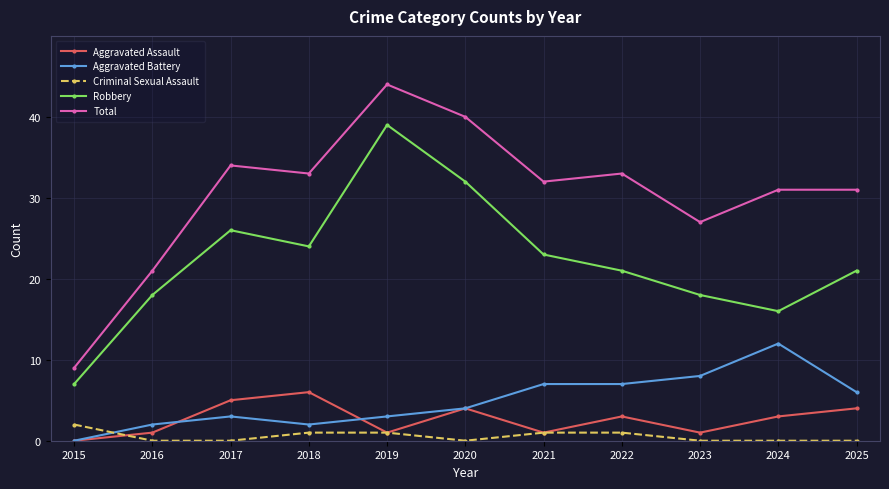

Reading right to left, transcribe all the data shown in this chart.

Aggravated Assault: 2025=4	2024=3	2023=1	2022=3	2021=1	2020=4	2019=1	2018=6	2017=5	2016=1	2015=0
Aggravated Battery: 2025=6	2024=12	2023=8	2022=7	2021=7	2020=4	2019=3	2018=2	2017=3	2016=2	2015=0
Criminal Sexual Assault: 2025=0	2024=0	2023=0	2022=1	2021=1	2020=0	2019=1	2018=1	2017=0	2016=0	2015=2
Robbery: 2025=21	2024=16	2023=18	2022=21	2021=23	2020=32	2019=39	2018=24	2017=26	2016=18	2015=7
Total: 2025=31	2024=31	2023=27	2022=33	2021=32	2020=40	2019=44	2018=33	2017=34	2016=21	2015=9